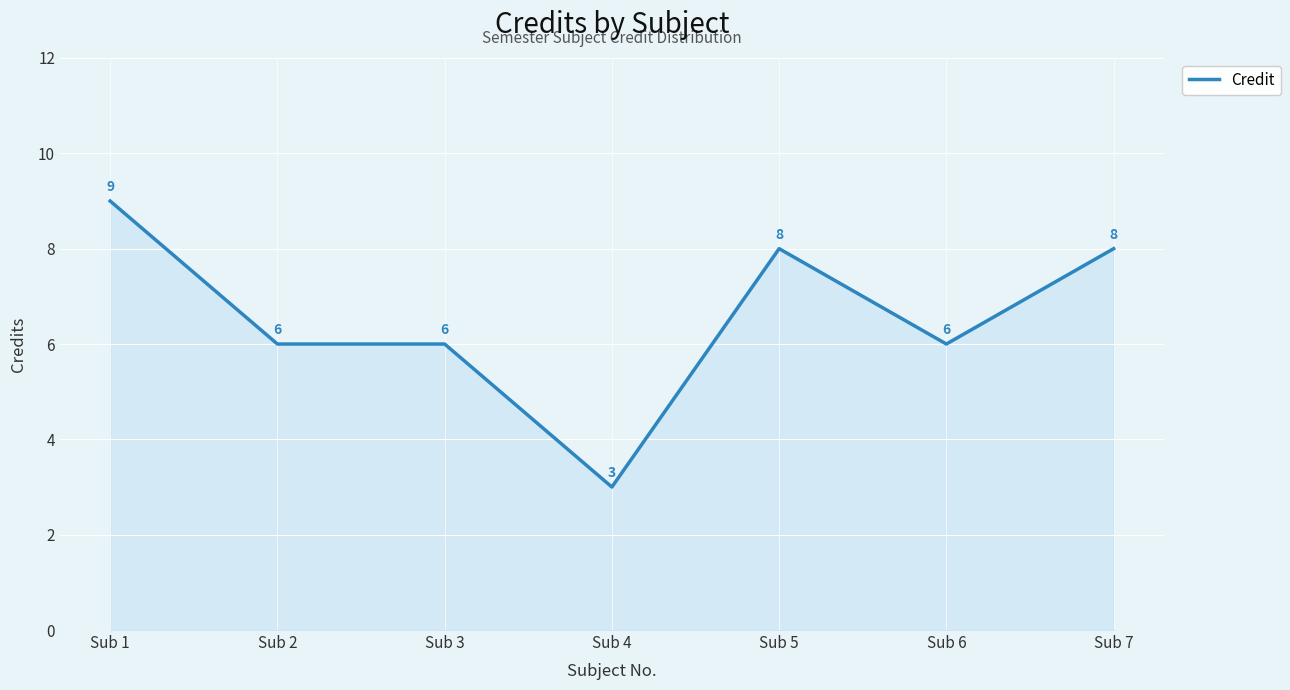

Is it true that the value at Sub 2 is 3?

False